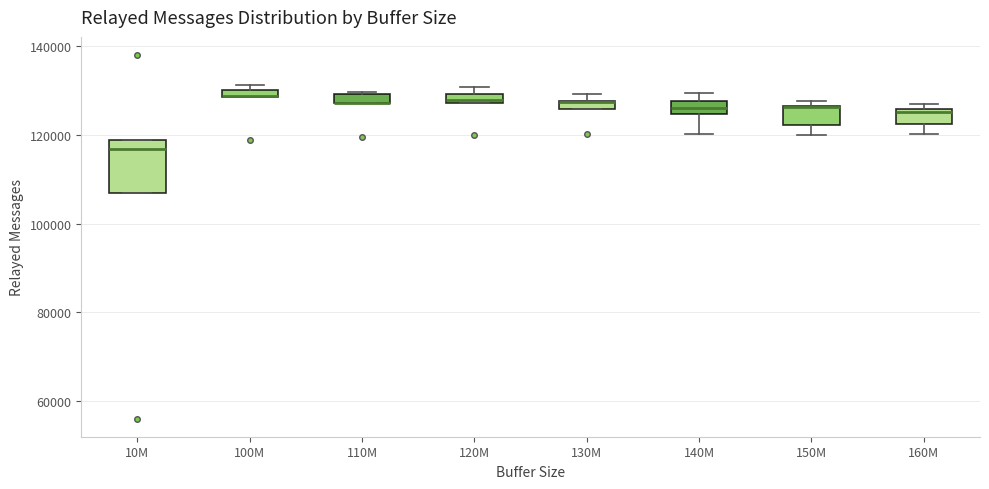

Where is the upper edge of the box for 160M on the y-axis? The values are not printed on the chart, so give them approximately, as read against the axis.

126000